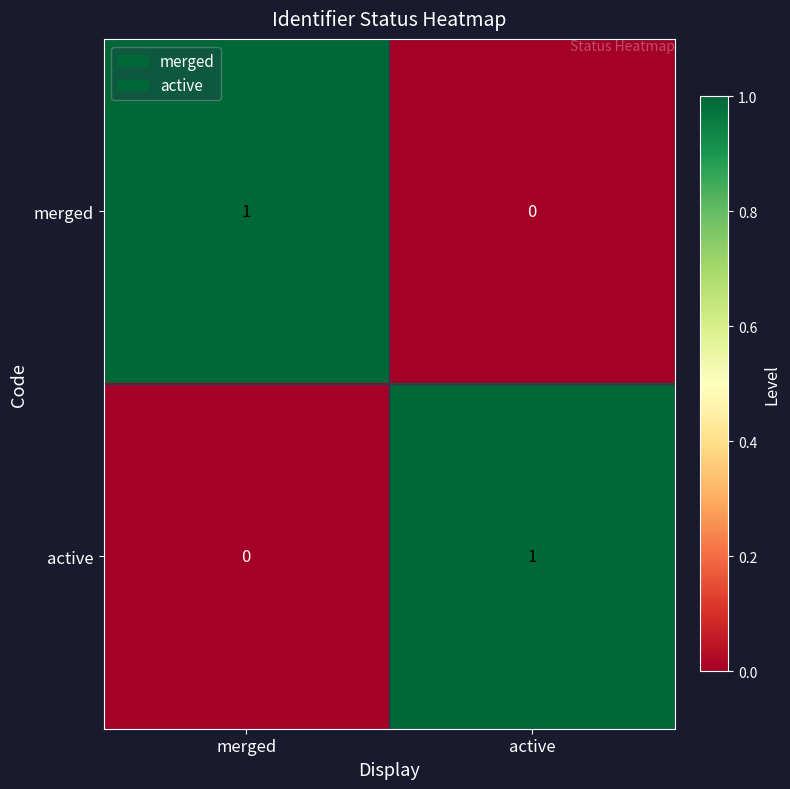

At active, list the series in order from largest to smallest.

active, merged